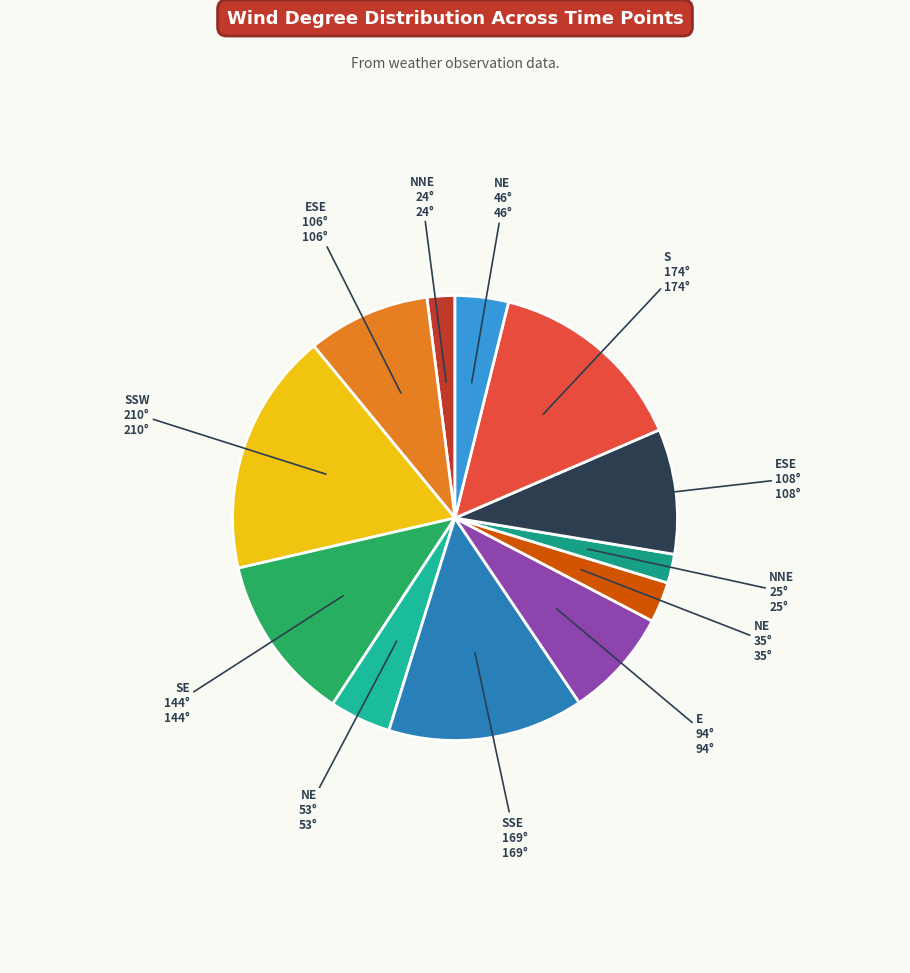

Count the number of slices in the pie.

12